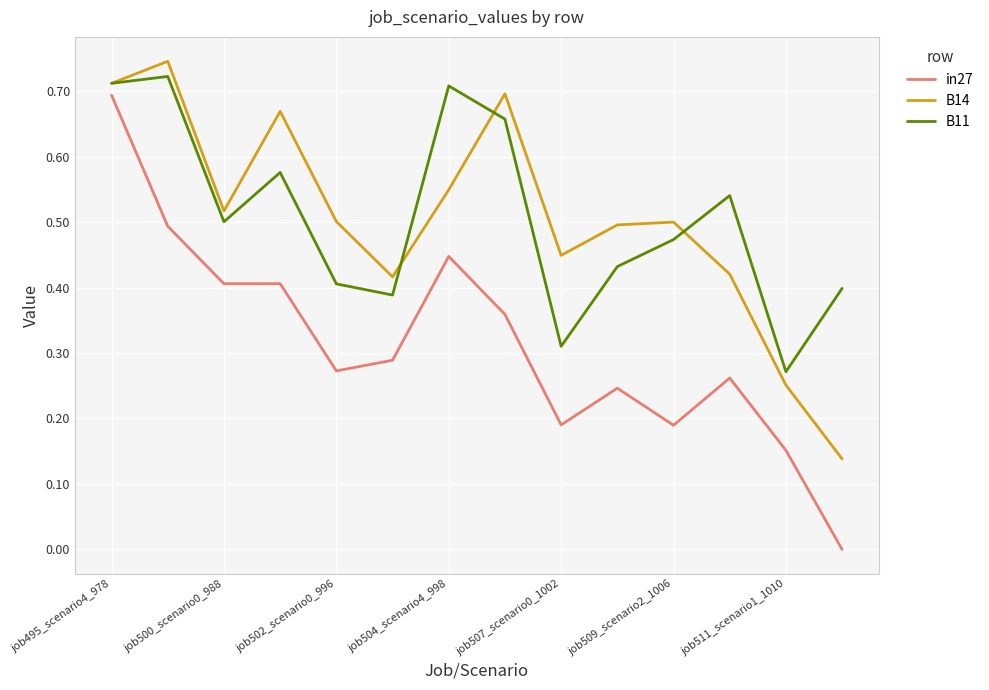

True or false: B14 and in27 intersect in this chart.

False